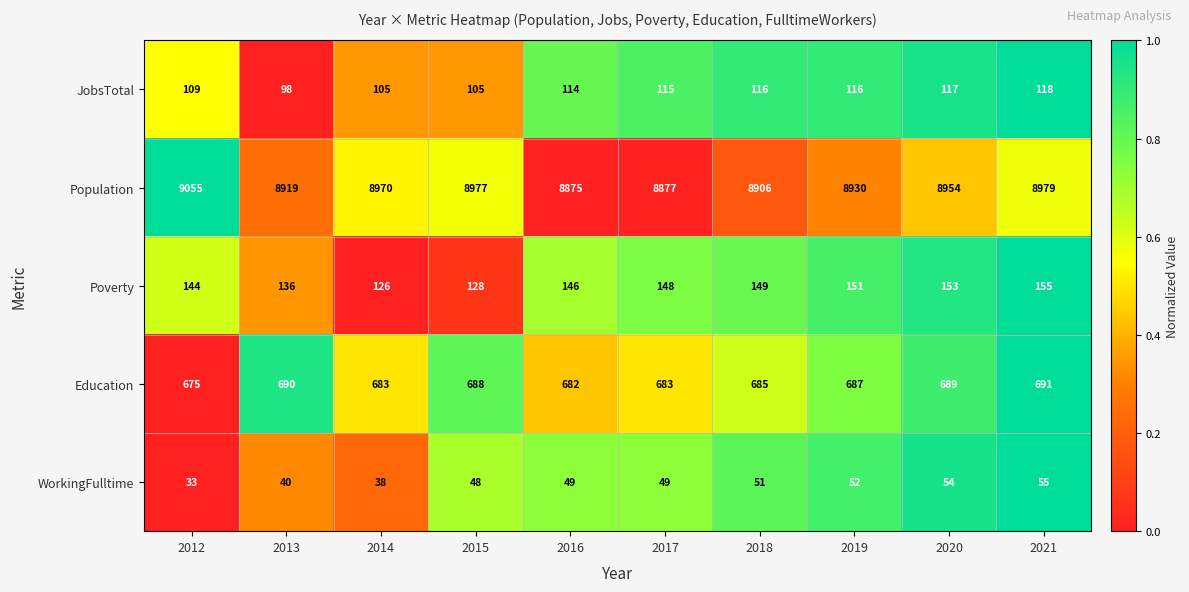

The value of Education at 2019 is 251. True or false?

False